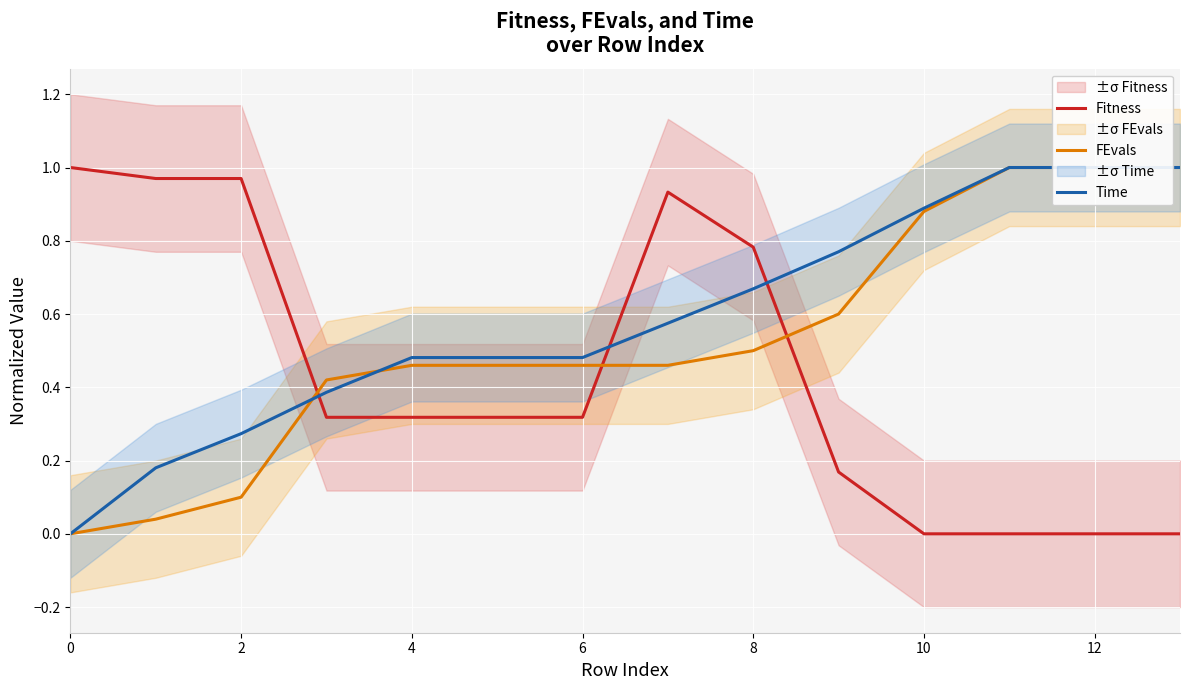

Is it true that Fitness equals 0.1 at 4?

False